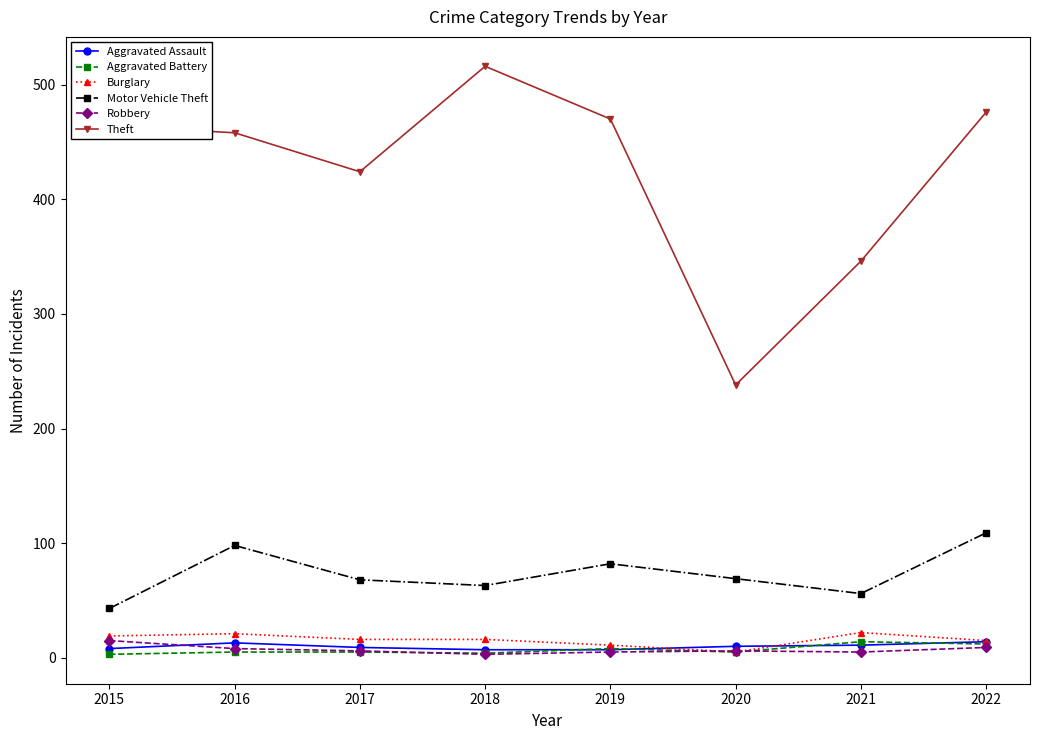

Where is the first local minimum for Theft?

2017